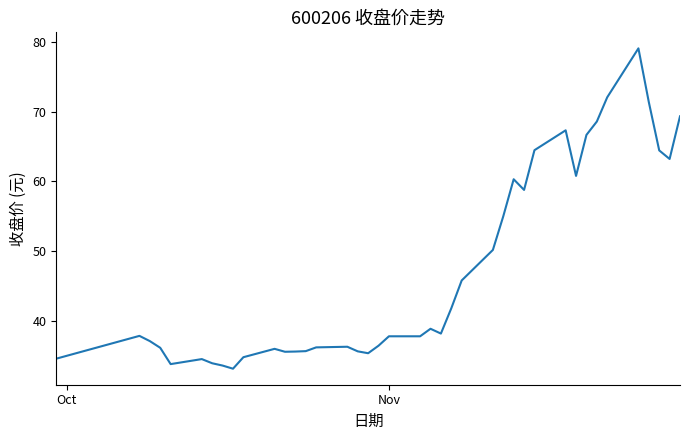

What is the difference between the maximum and minimum values?

46.0